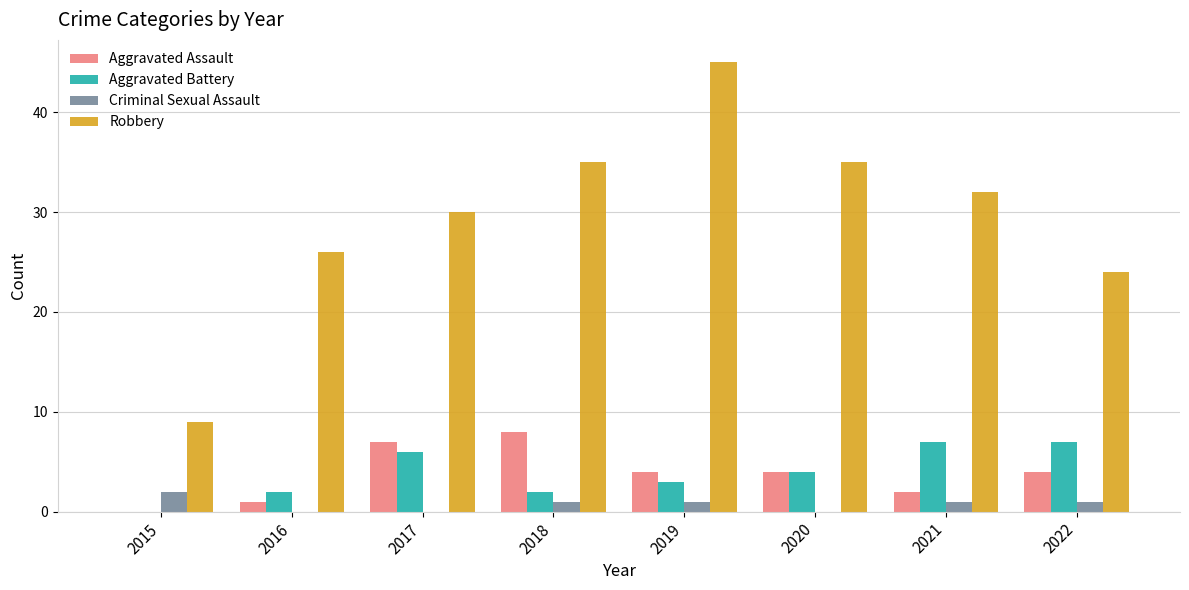

At which category is the sum across all series the highest?

2019